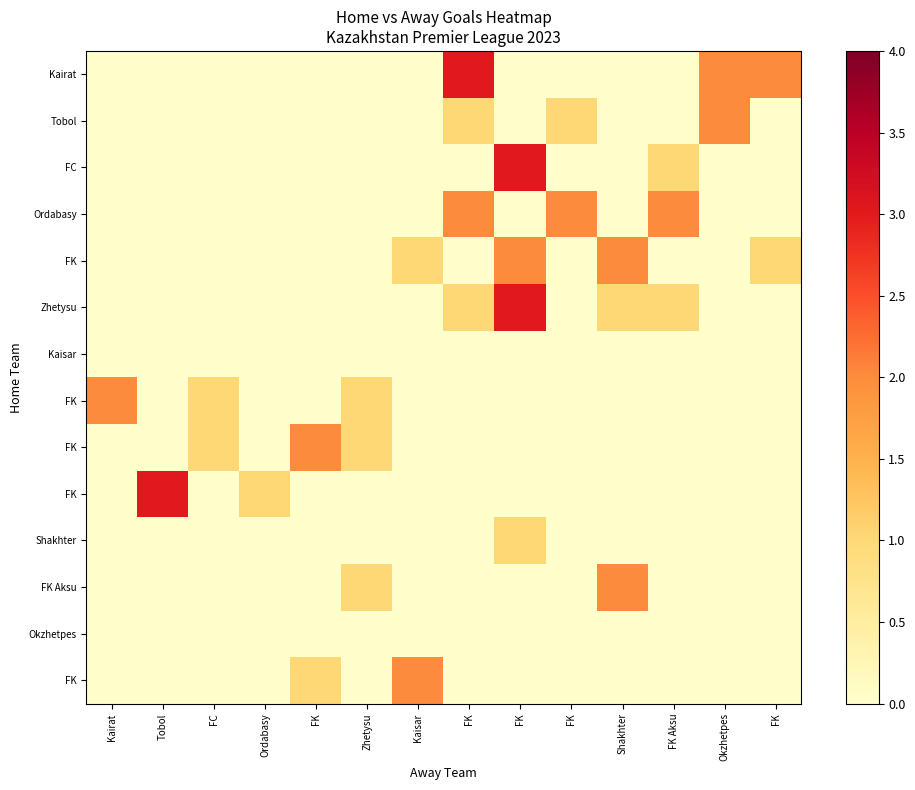

Which label corresponds to the smallest value in the chart?

Kairat